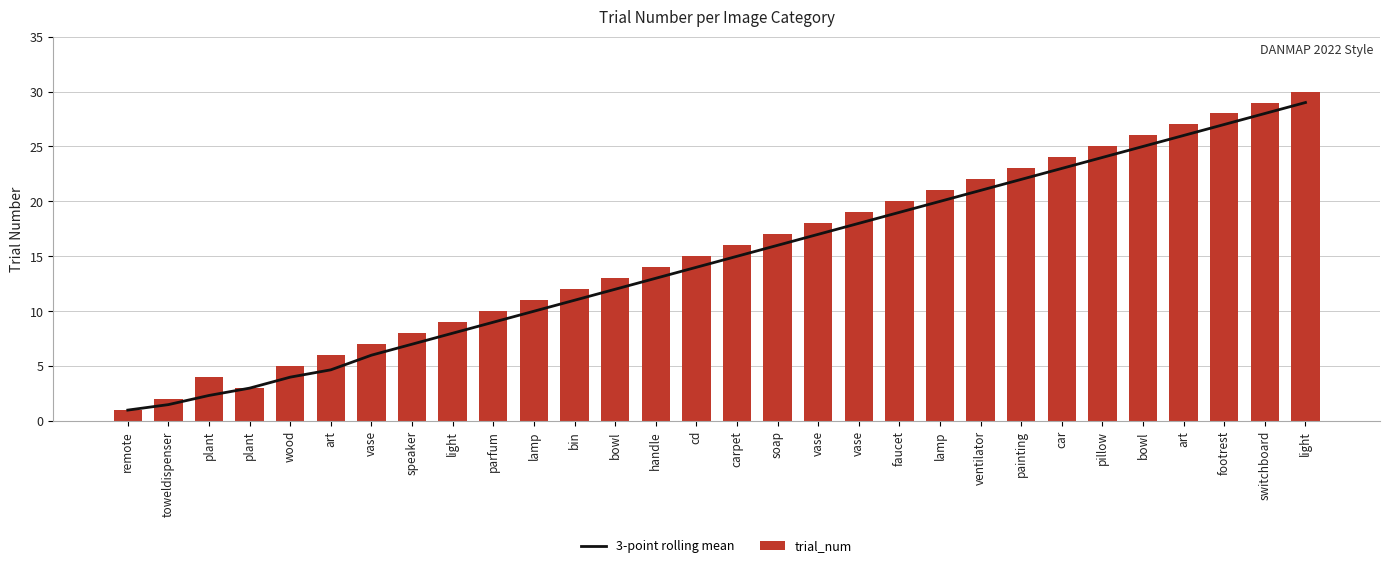

Which series has the largest total across all categories?

trial_num